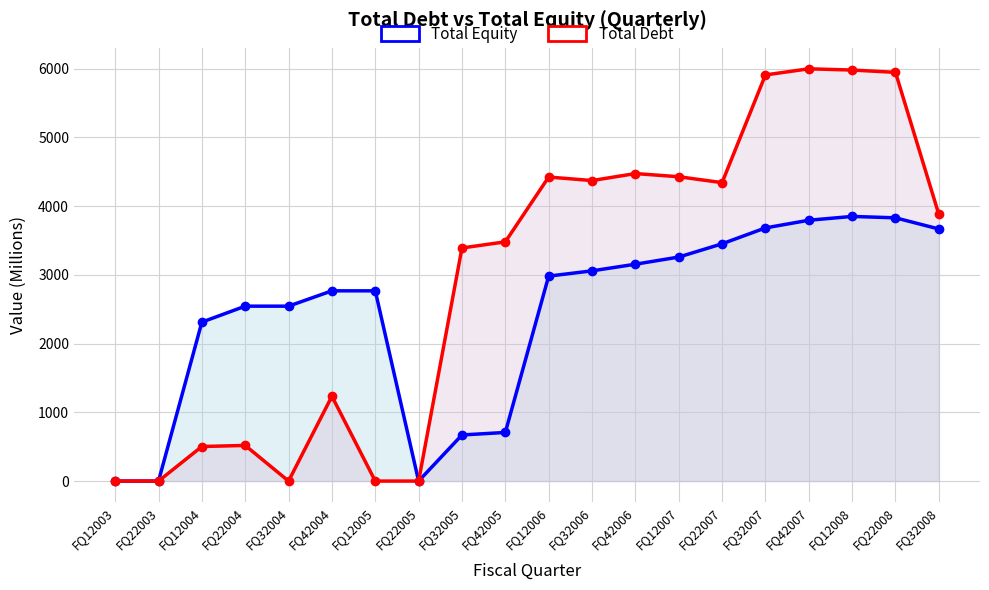

How many lines are shown in the chart?

2